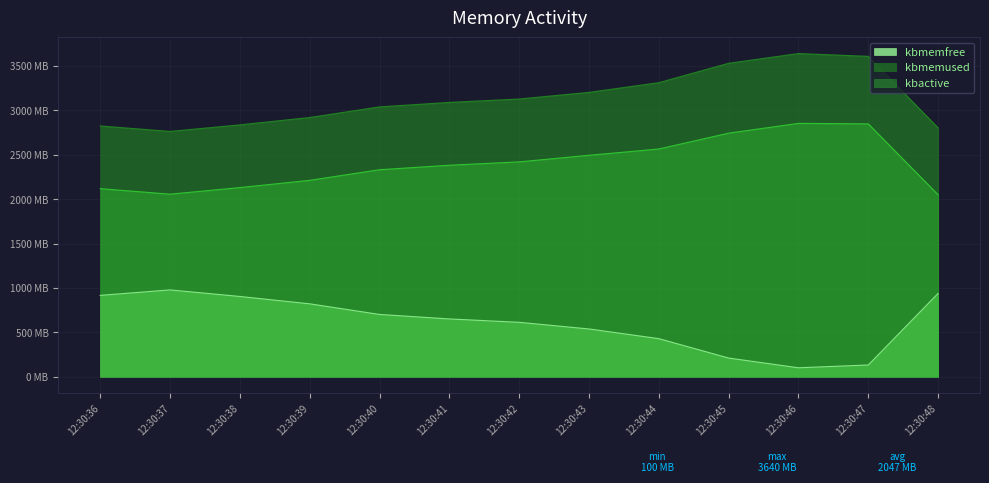

What is the difference between the kbactive values at 12:30:45 and 12:30:48?

693.8